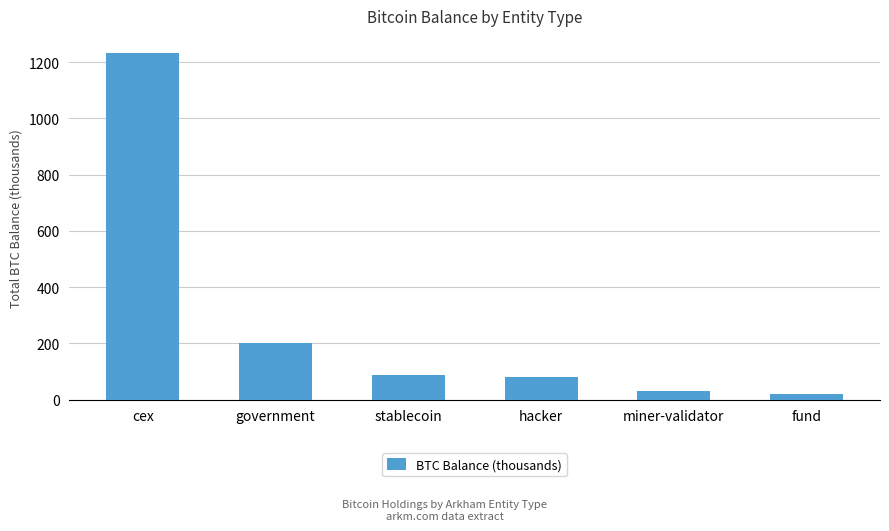

What is the difference between the maximum and second lowest values?

1200.4